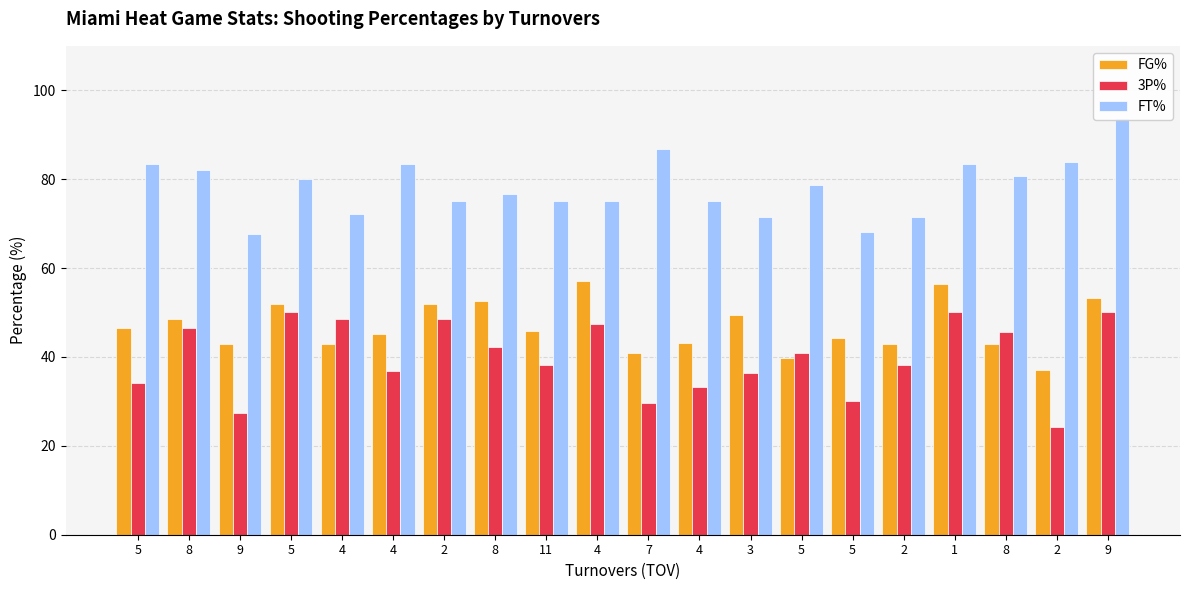

What is the lowest value of the 3P% series?

24.3